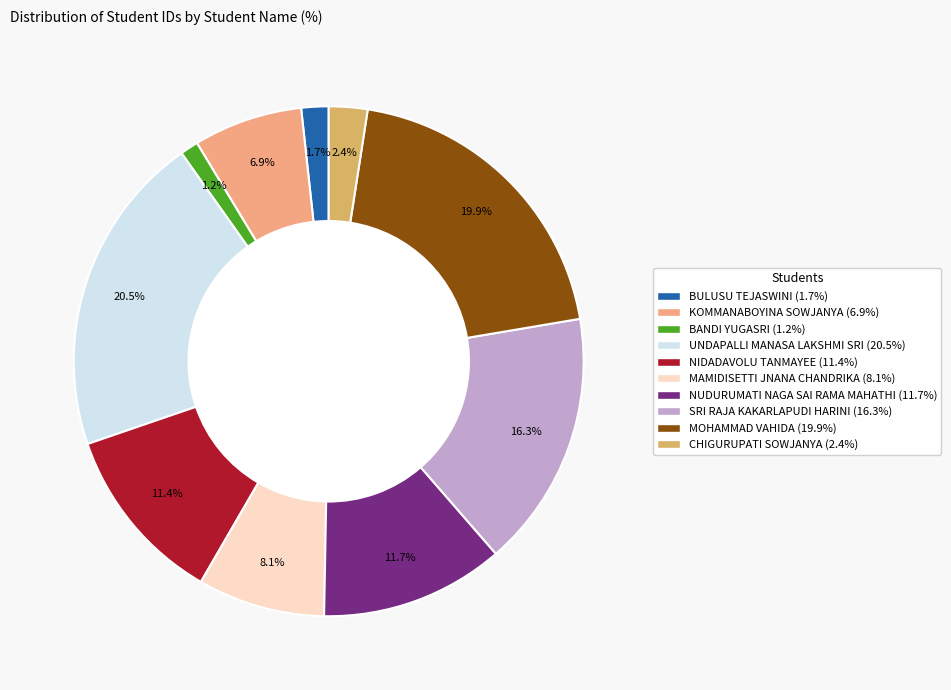

Does CHIGURUPATI SOWJANYA represent more than half of the total?

No